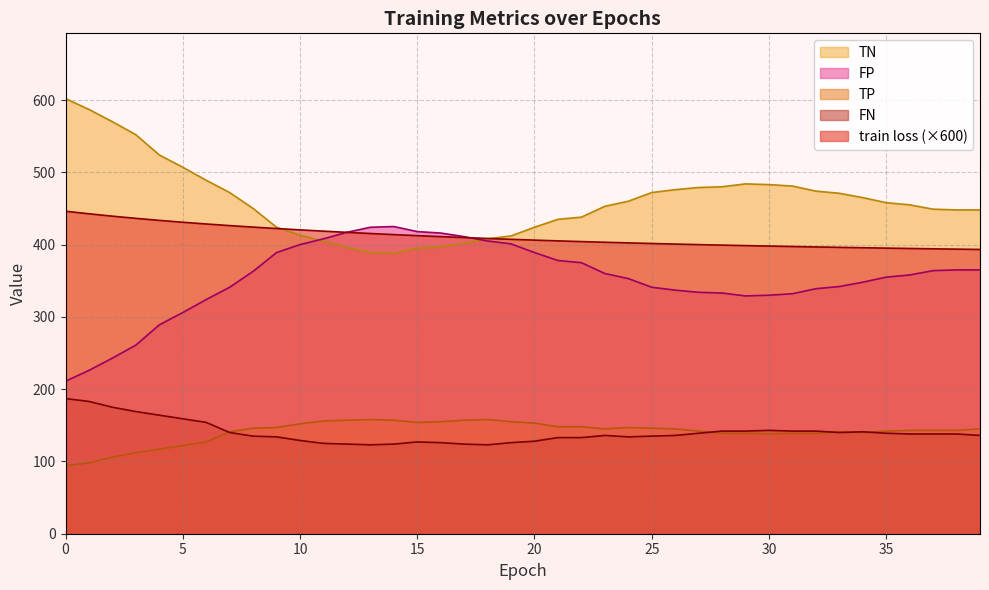

True or false: FN and train loss intersect in this chart.

False